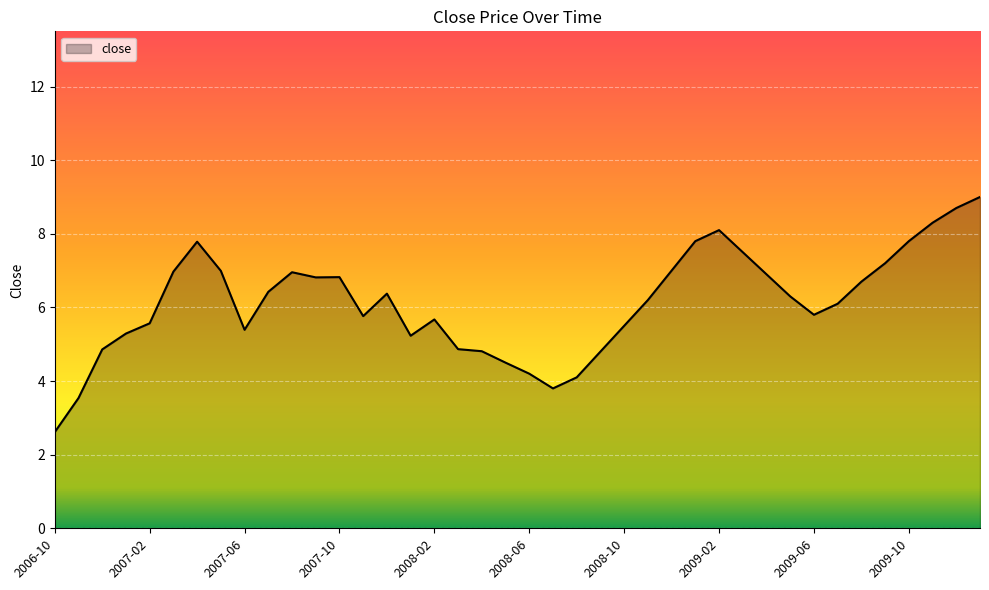

What is the difference between the maximum and minimum values?

6.4